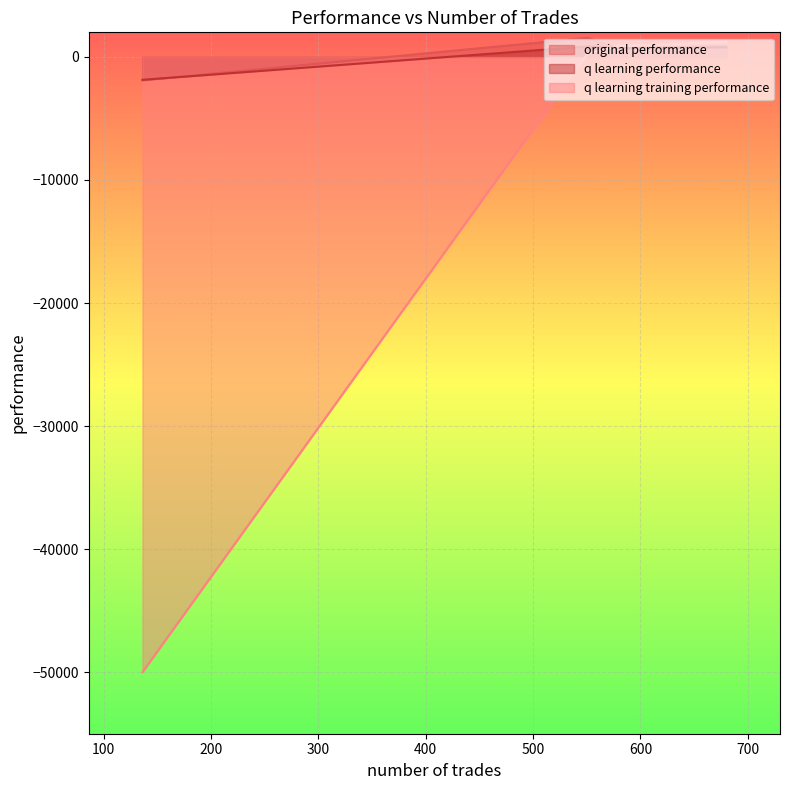

Which series has the widest spread of values?

q learning training performance